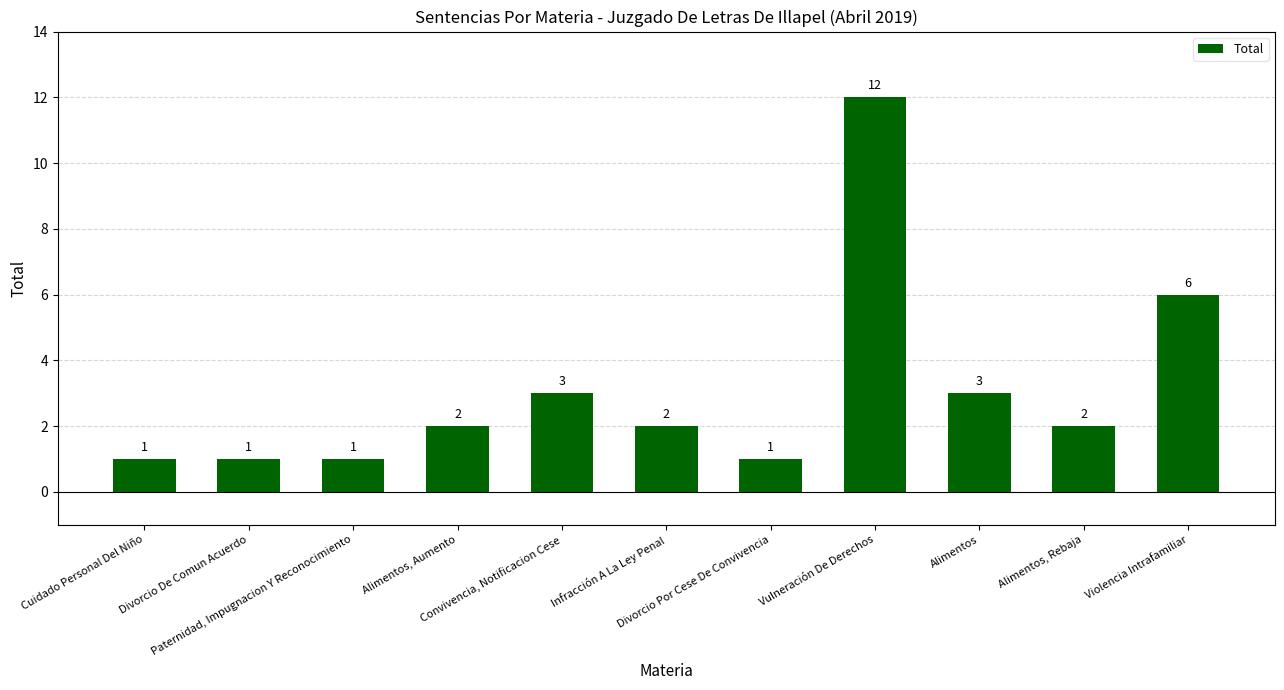

What is the greatest value displayed?

12